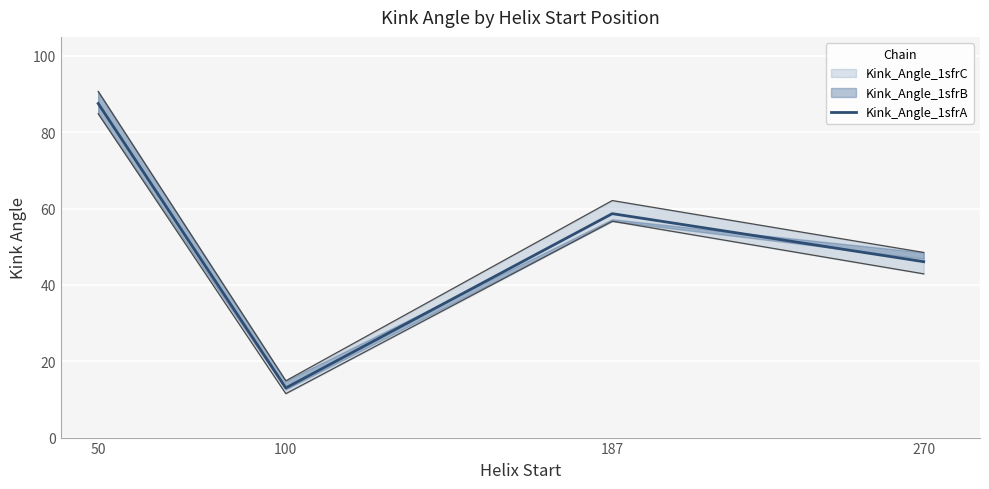

What is the difference between the maximum and minimum values?

74.5